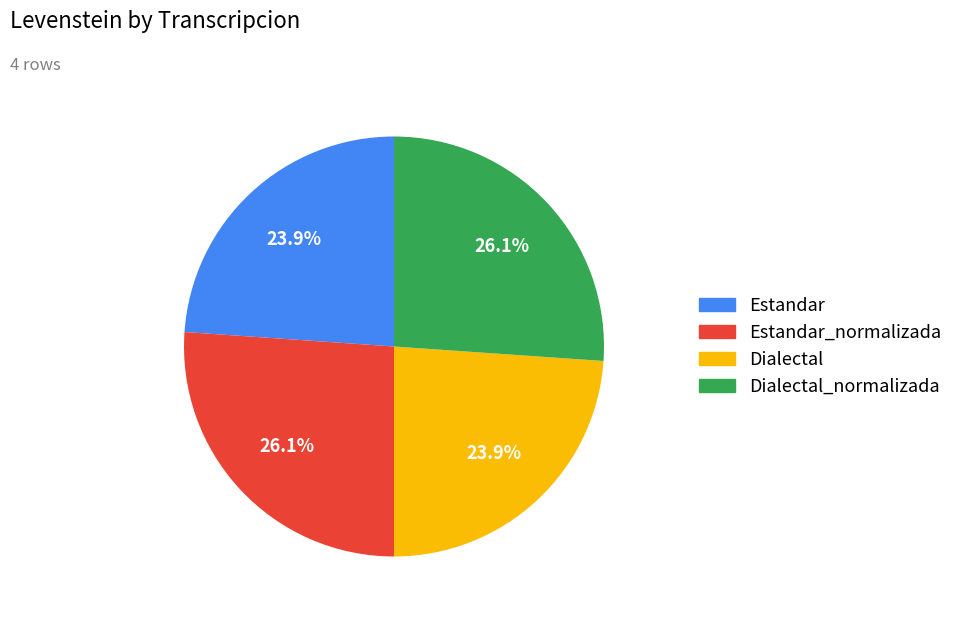

Is there any slice that represents more than half of the pie?

No